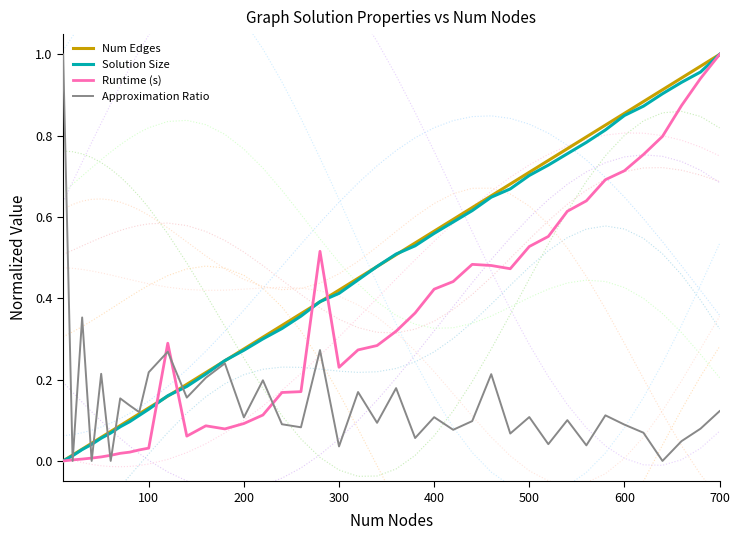

How many times do Approximation Ratio and Num Edges cross each other?

7